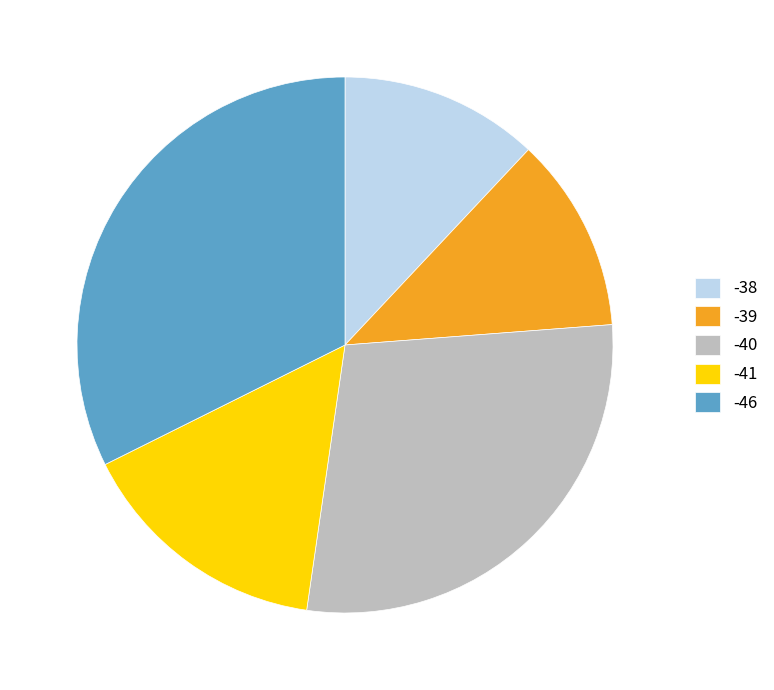

The -46 slice represents 17% of the pie. True or false?

False